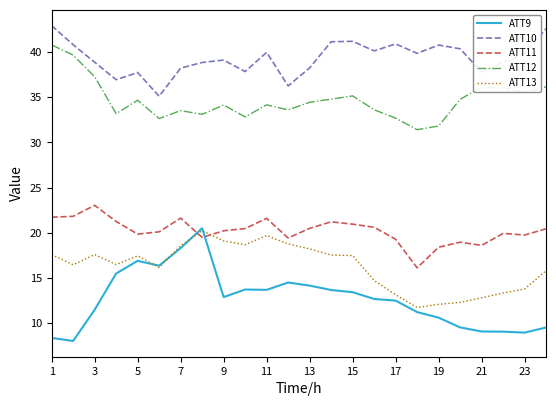

What is the sum of all ATT12 values?

832.0